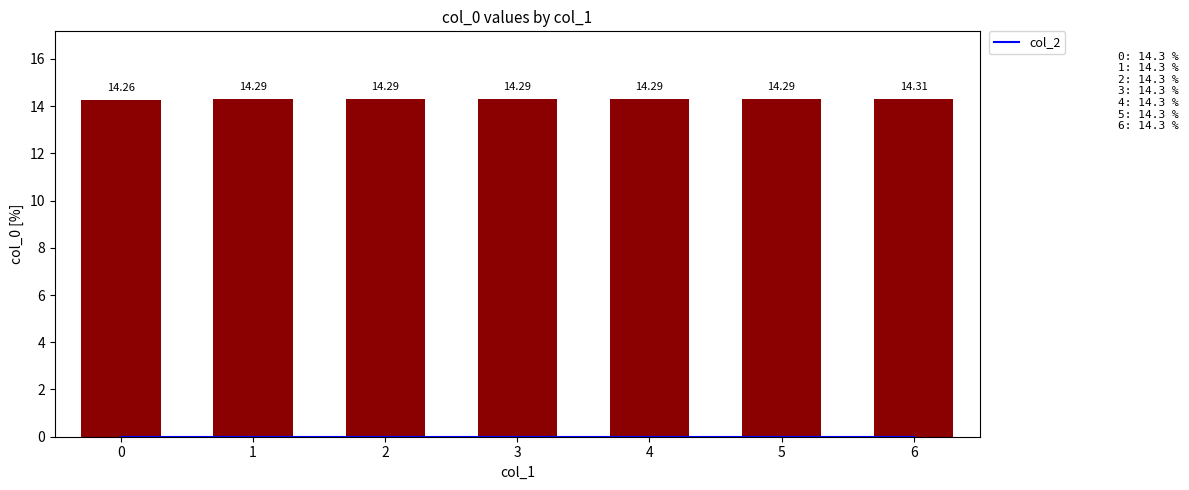

Which has a higher value, 5 or 0?

5